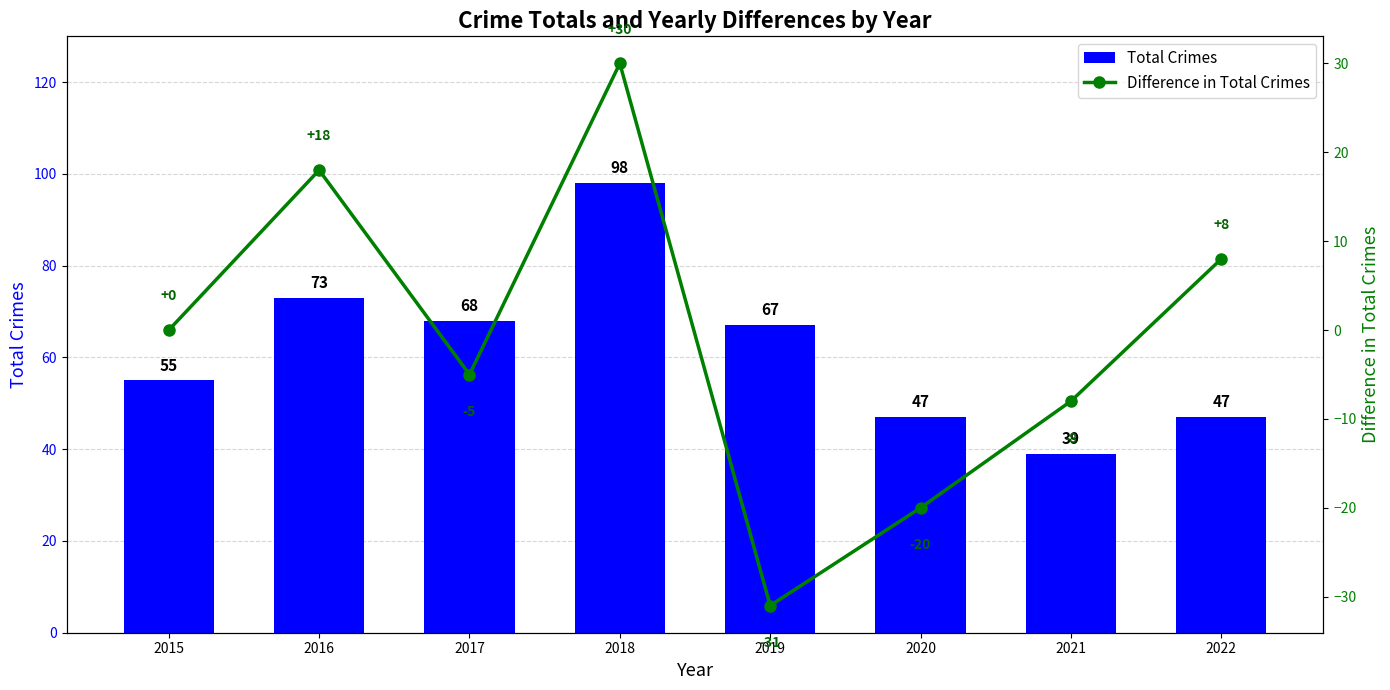

Rank the categories by Total Crimes value from highest to lowest.

2018, 2016, 2017, 2019, 2015, 2020, 2022, 2021